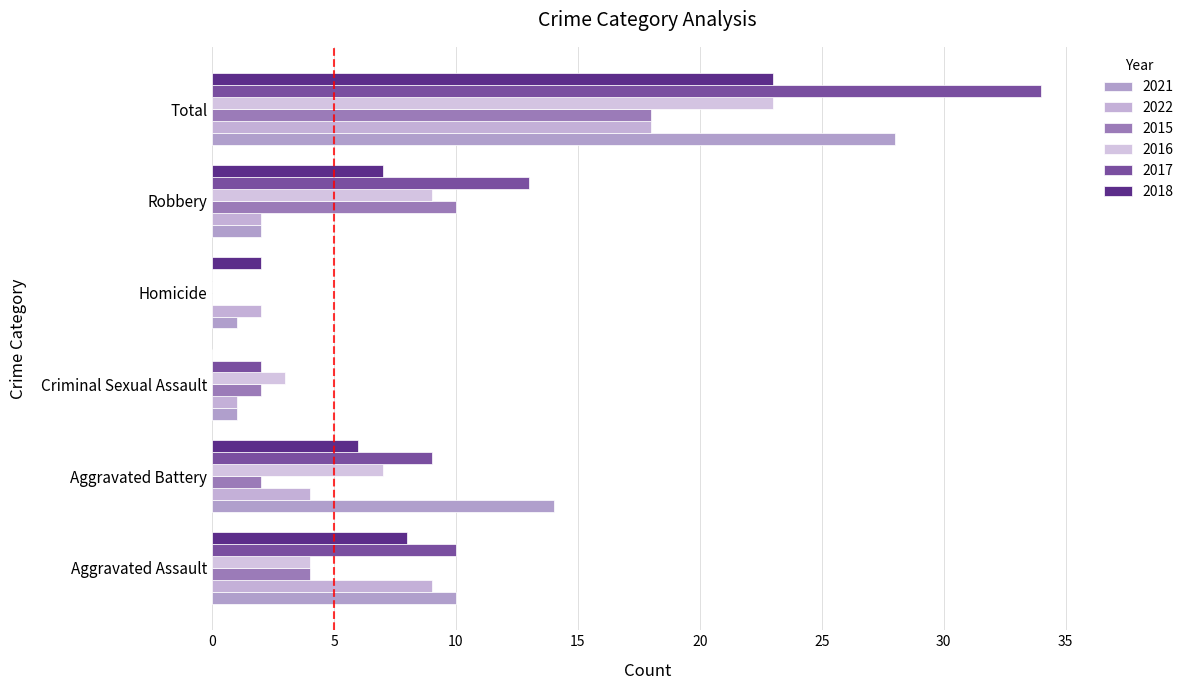

How many values in 2015 are above zero?

5